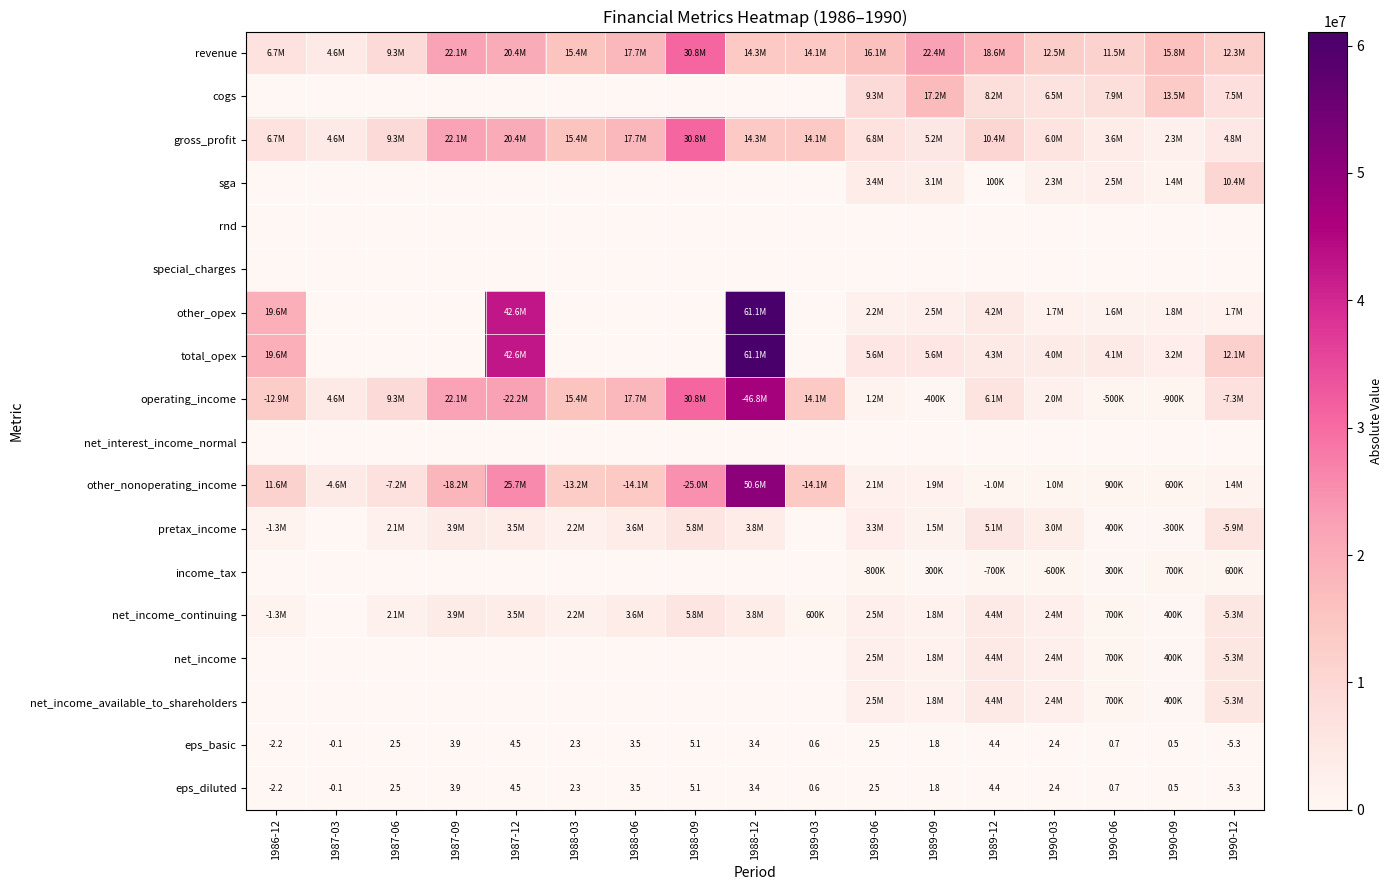

Is it true that eps_basic equals 3.9 at 1987-09?

True